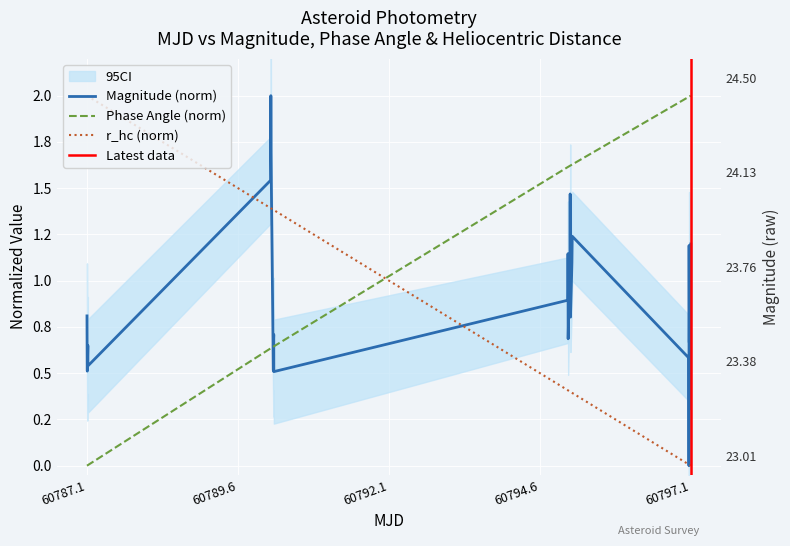

True or false: mjd and phase_angle cross at least once.

True